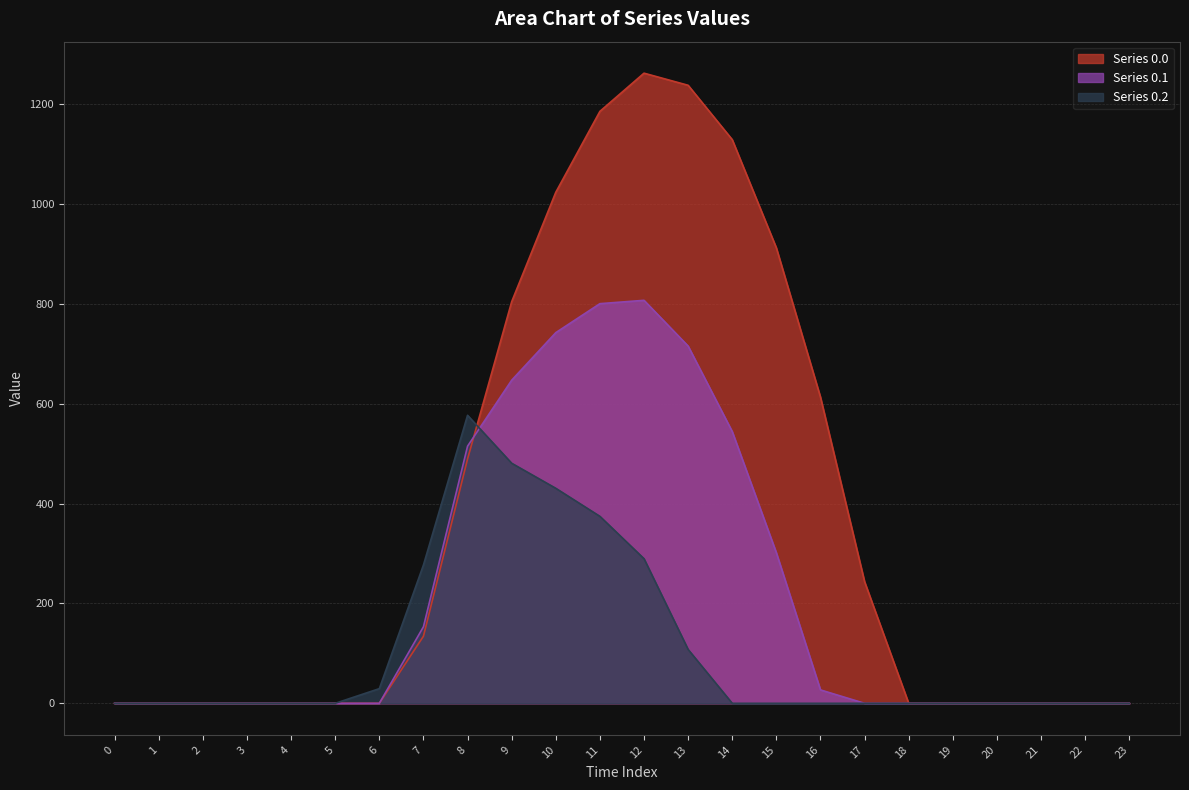

True or false: Series 0.2 has more than 2 interior local peaks.

False